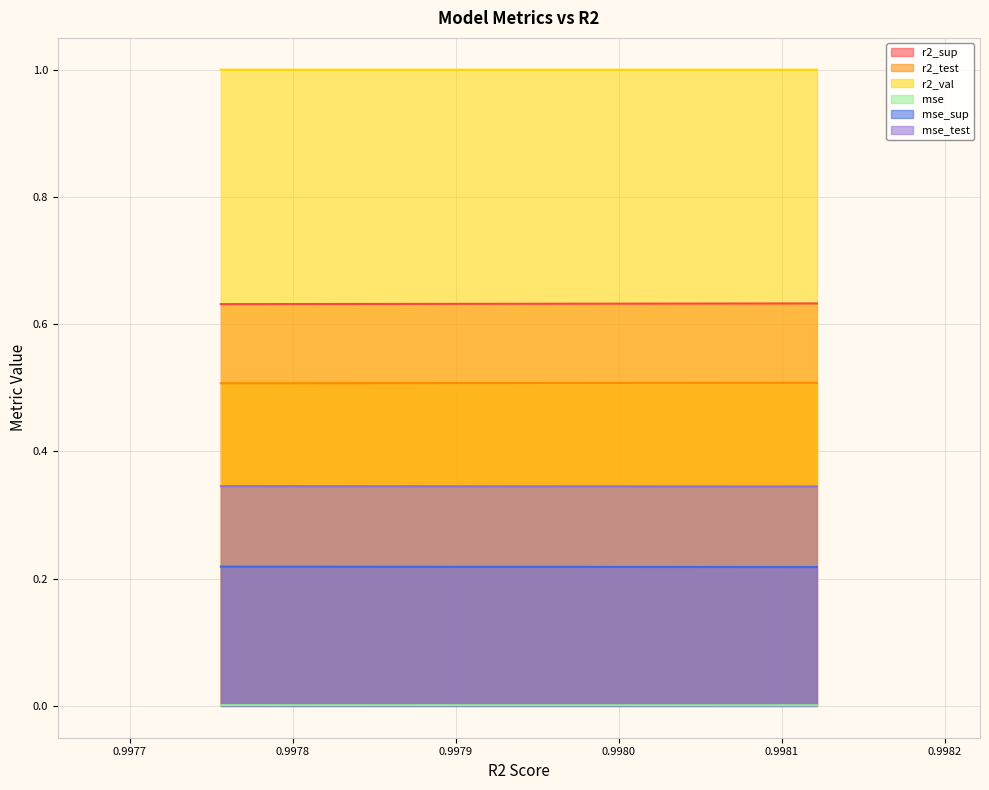

The value of mse_sup at model_10_18_7 is 0.2. True or false?

True